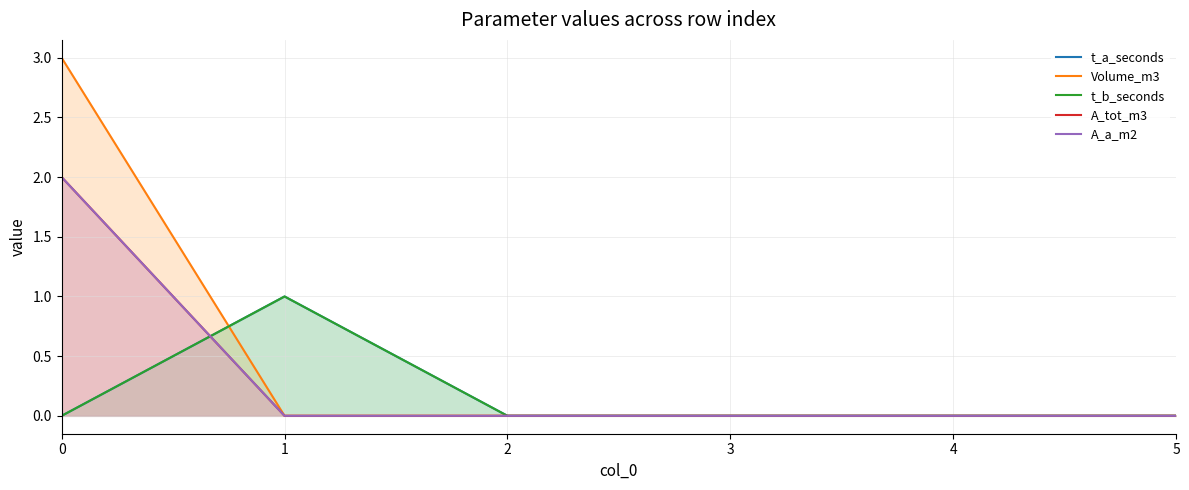

Is it true that A_a_m2 equals 1 at 1?

False